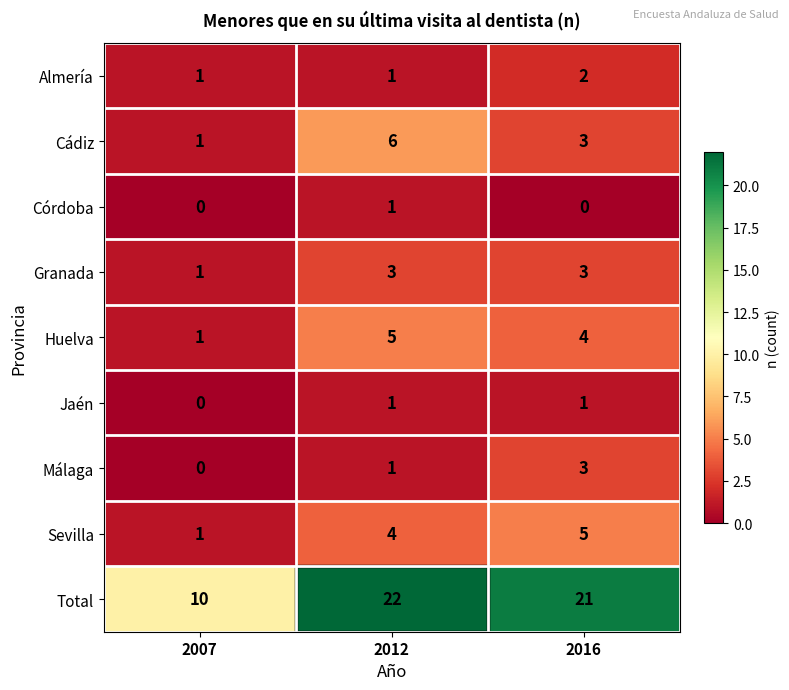

List the labels in order of Sevilla value, smallest first.

2007, 2012, 2016